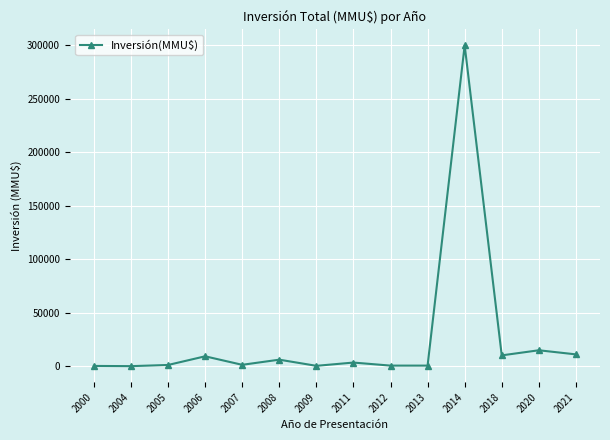

What is the maximum value shown in the chart?

300000